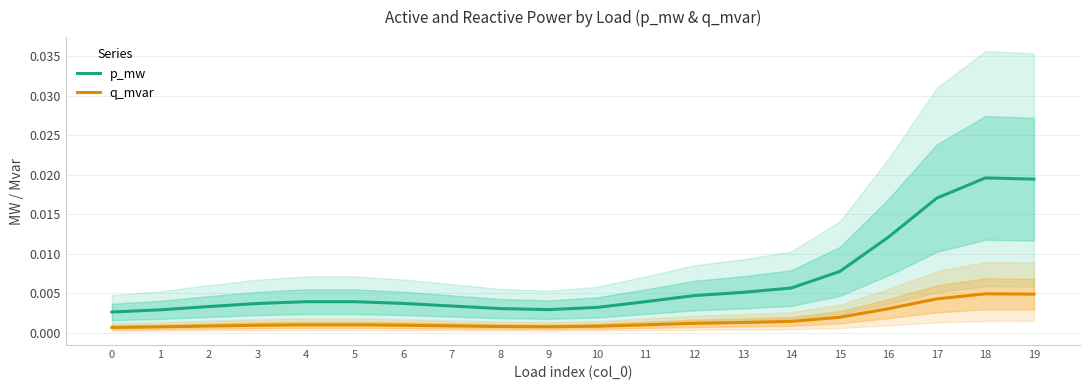

True or false: q_mvar and p_mw intersect in this chart.

False